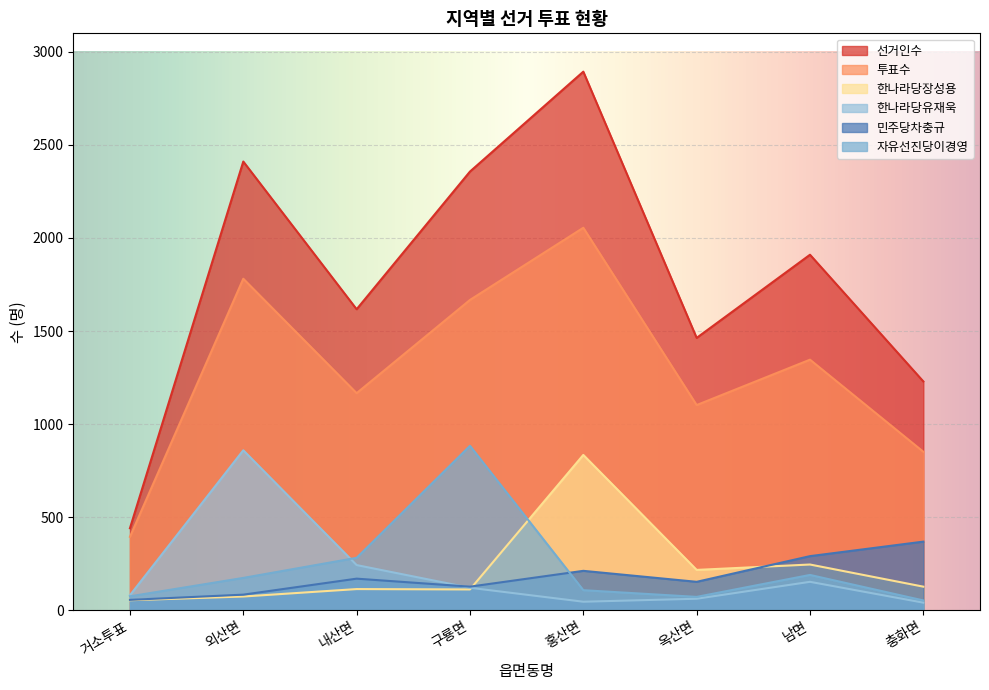

List the series in order of their peak value, lowest first.

민주당차충규, 한나라당장성용, 한나라당유재욱, 자유선진당이경영, 투표수, 선거인수